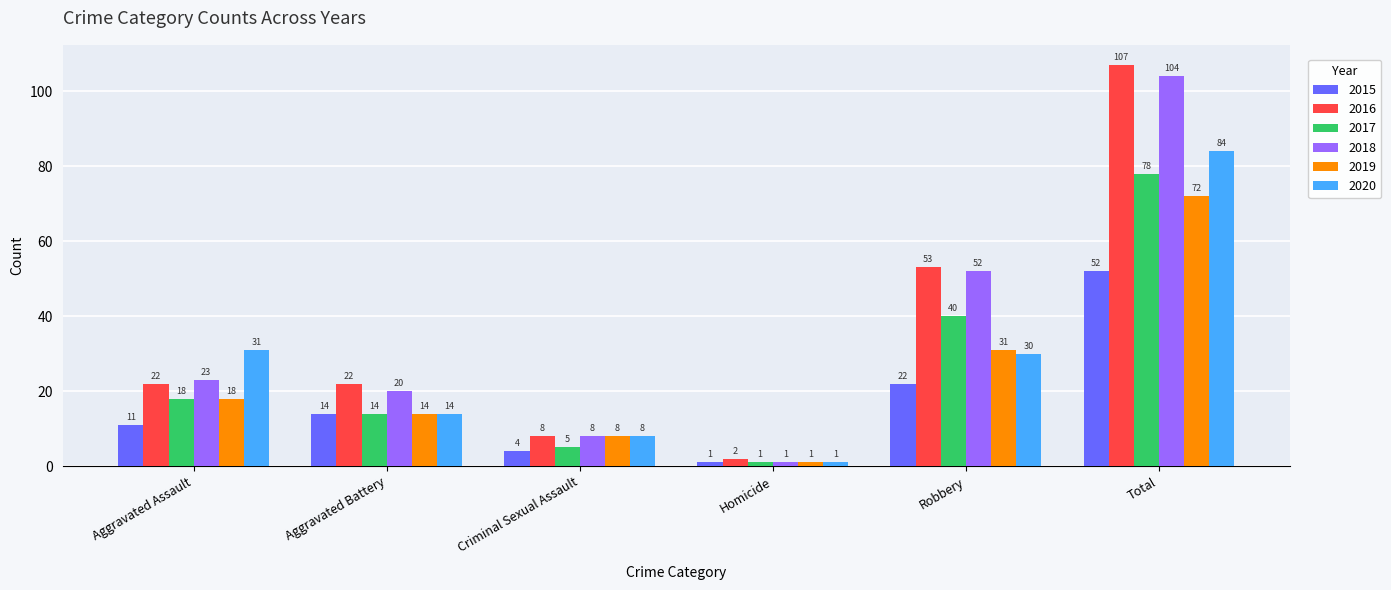

At which label does 2015 reach its peak?

Total